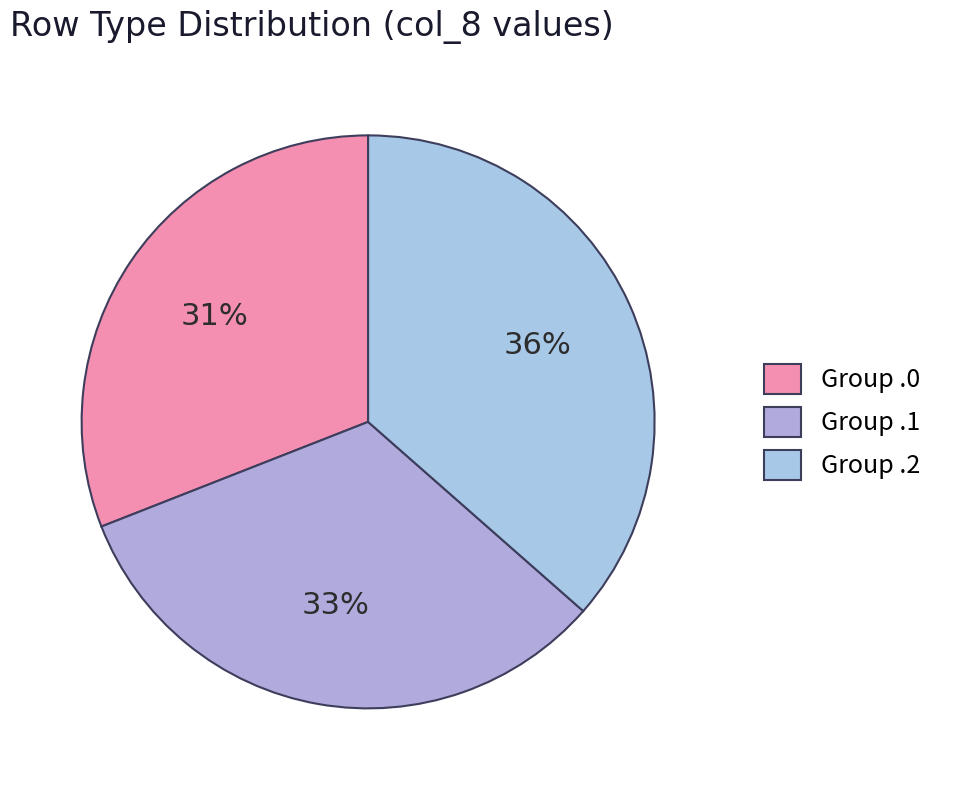

Count the number of slices in the pie.

3